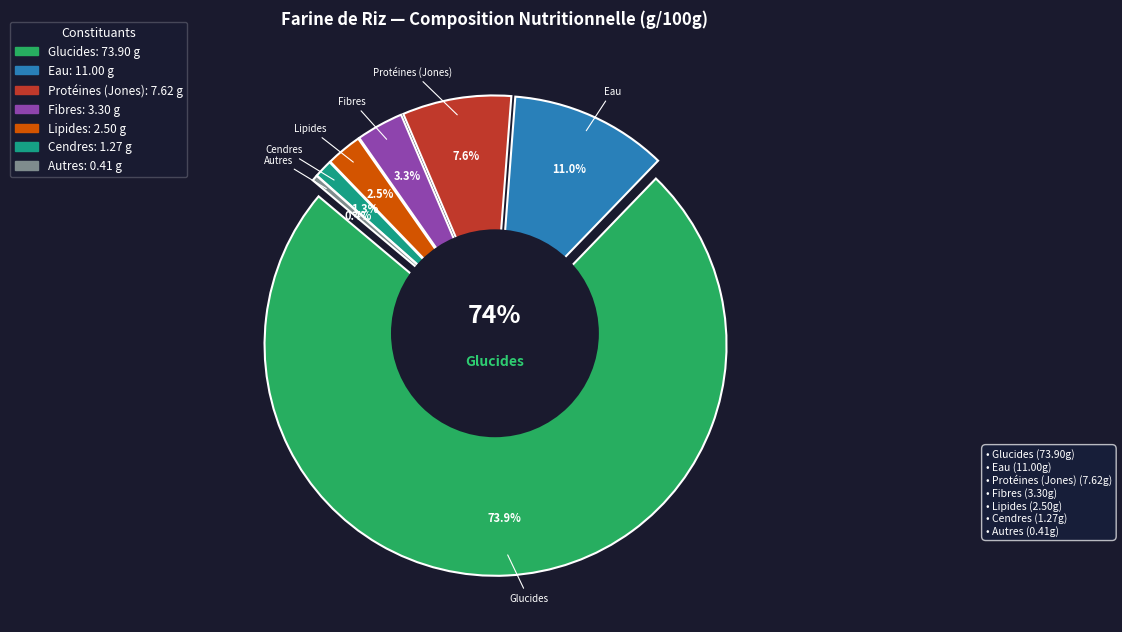

Approximately how many times larger is the value at Eau compared to Fibres alimentaires?

3.3